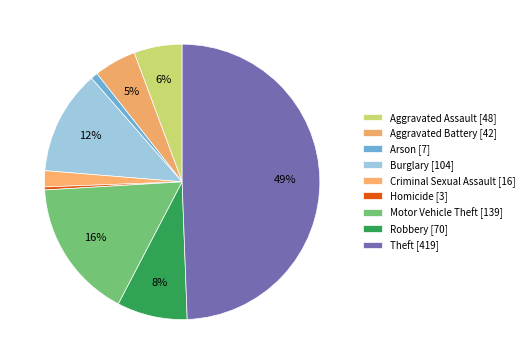

What percentage is the Criminal Sexual Assault slice, to the nearest percent?

2%